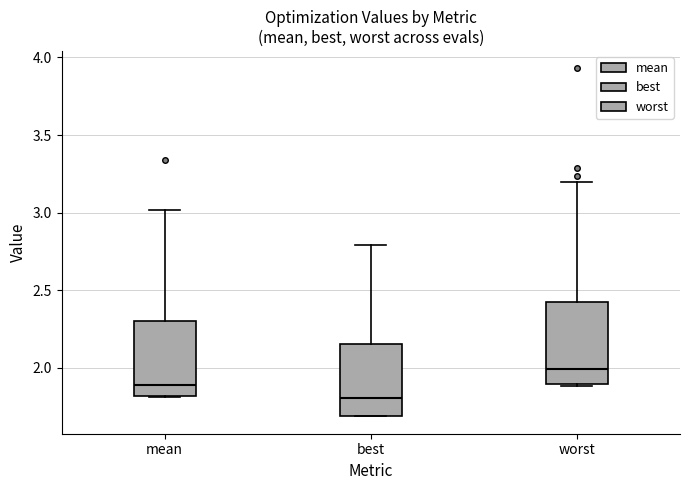

Reading left to right, transcribe this box plot: for each box, give where its median line is, the range the box spans, and where its two whiskers end, as read against the y-axis. The values are not printed on the chart, so give them approximately, as read against the axis.

mean: median 1.90, box 1.80 to 2.30, whiskers 1.80 to 3.00
best: median 1.80, box 1.70 to 2.15, whiskers 1.70 to 2.80
worst: median 2.00, box 1.90 to 2.40, whiskers 1.90 to 3.20